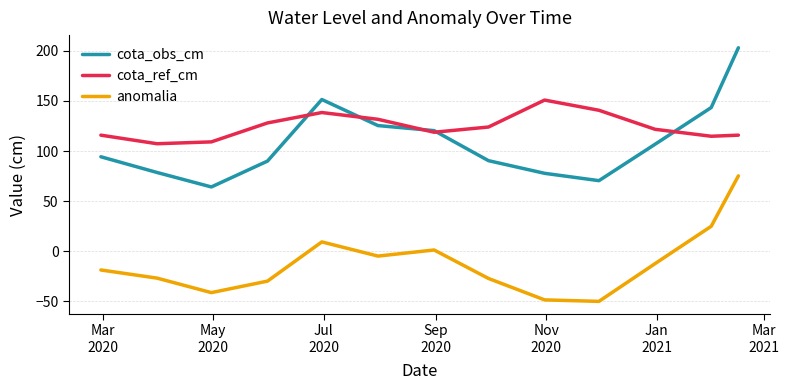

Which series has the largest total across all categories?

cota_ref_cm